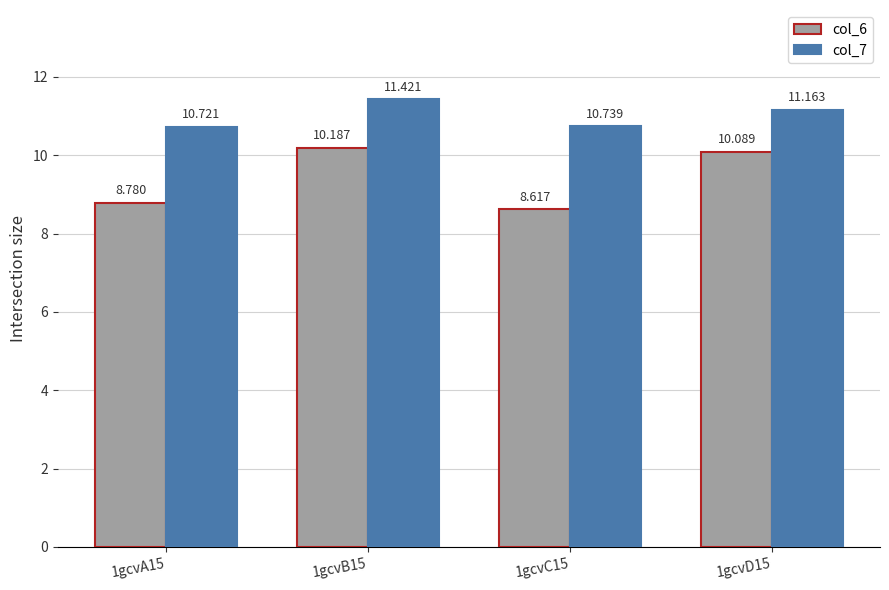

Which series has the largest total across all categories?

col_7